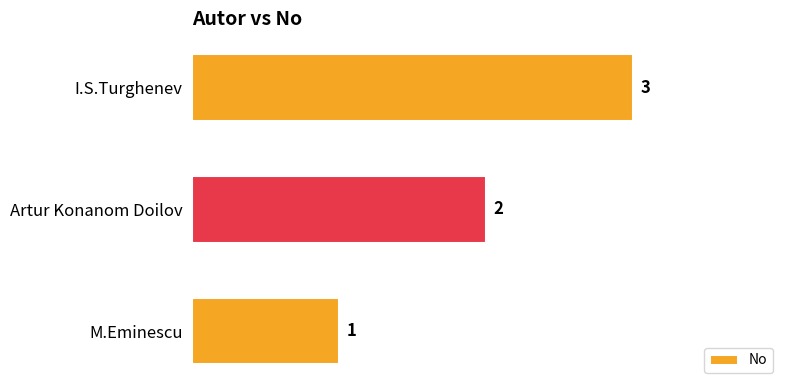

What is the minimum value shown in the chart?

1